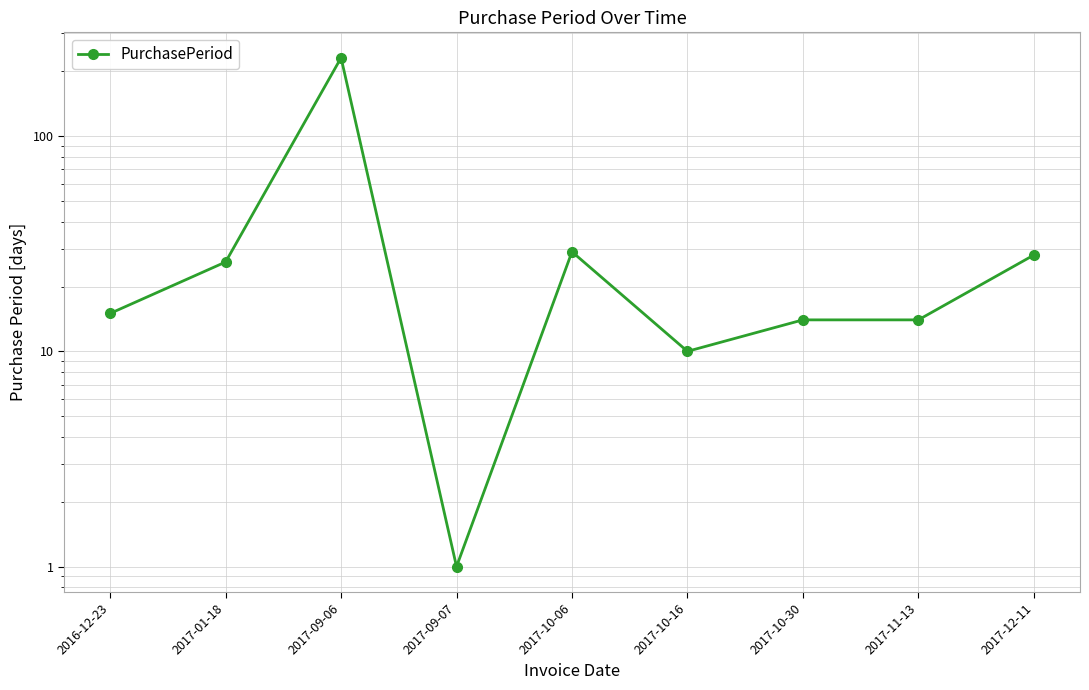

Rank the categories by value from highest to lowest.

2017-09-06, 2017-10-06, 2017-12-11, 2017-01-18, 2016-12-23, 2017-10-30, 2017-11-13, 2017-10-16, 2017-09-07